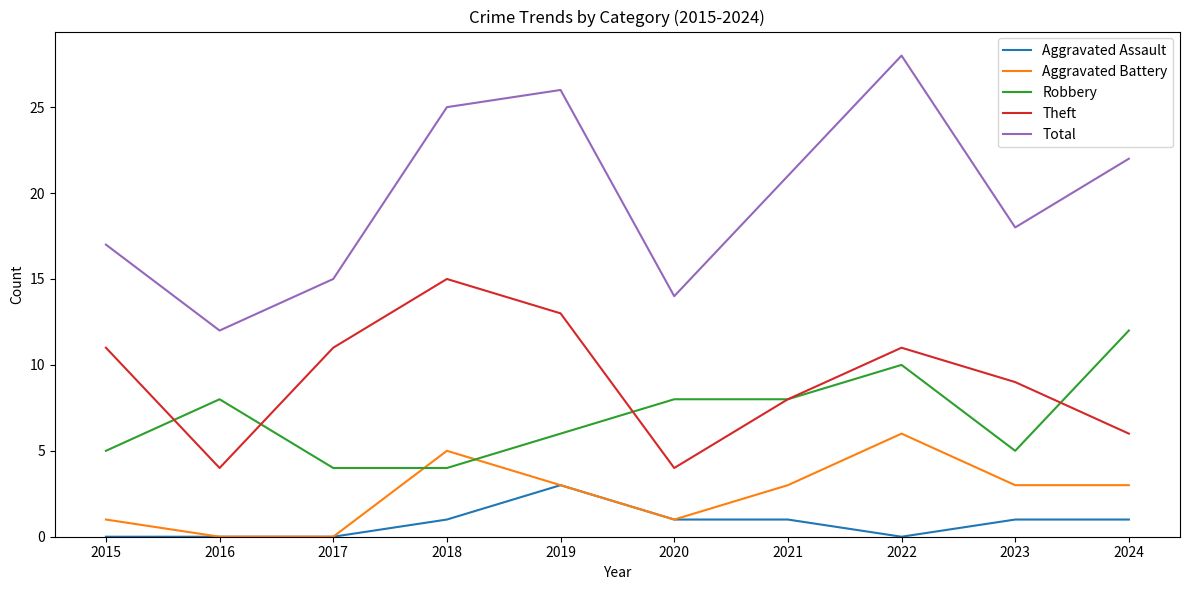

Reading left to right, transcribe all the data shown in this chart.

Aggravated Assault: 2015=0	2016=0	2017=0	2018=1	2019=3	2020=1	2021=1	2022=0	2023=1	2024=1
Aggravated Battery: 2015=1	2016=0	2017=0	2018=5	2019=3	2020=1	2021=3	2022=6	2023=3	2024=3
Robbery: 2015=5	2016=8	2017=4	2018=4	2019=6	2020=8	2021=8	2022=10	2023=5	2024=12
Theft: 2015=11	2016=4	2017=11	2018=15	2019=13	2020=4	2021=8	2022=11	2023=9	2024=6
Total: 2015=17	2016=12	2017=15	2018=25	2019=26	2020=14	2021=21	2022=28	2023=18	2024=22